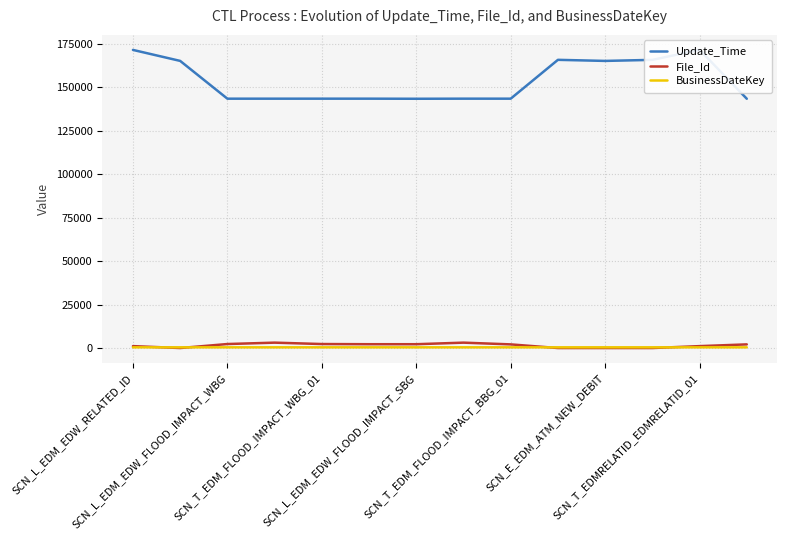

What position from the left is SCN_L_EDM_EDW_RELATED_ID?

1